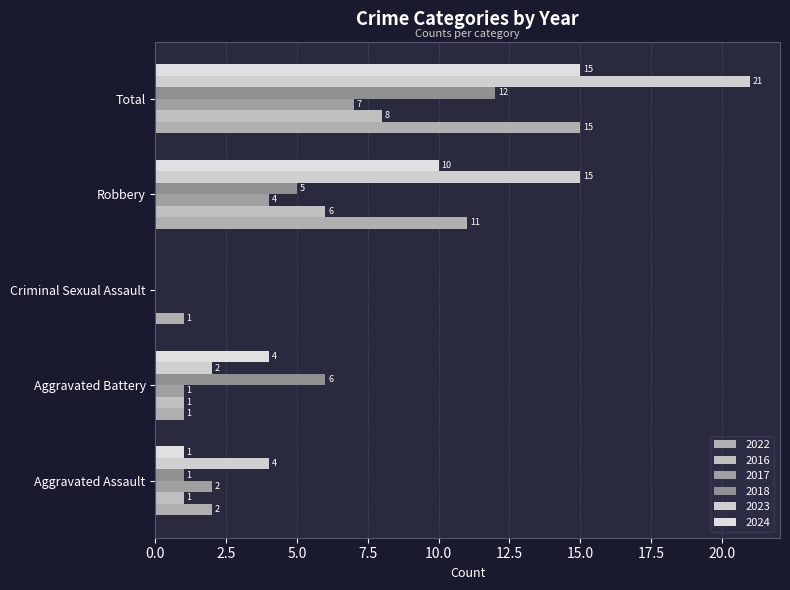

How many positive values does the 2018 series have?

4